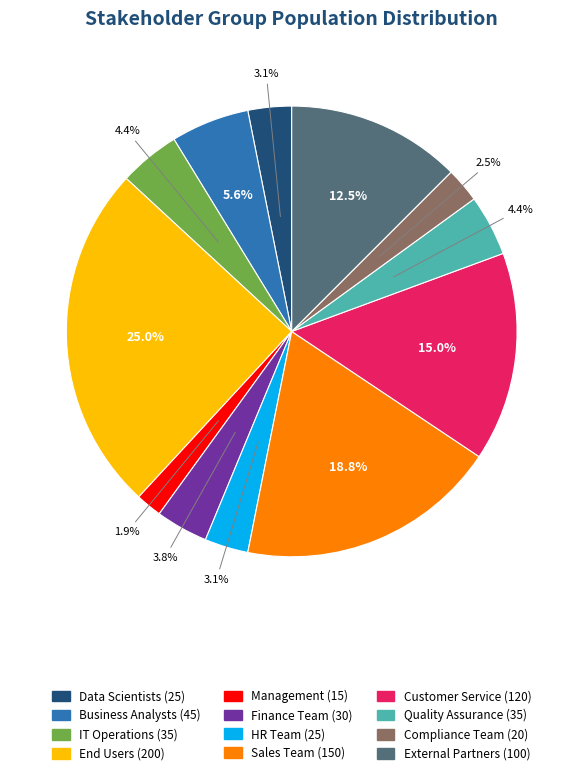

Approximately how many times larger is the value at Sales Team compared to Compliance Team?

7.5